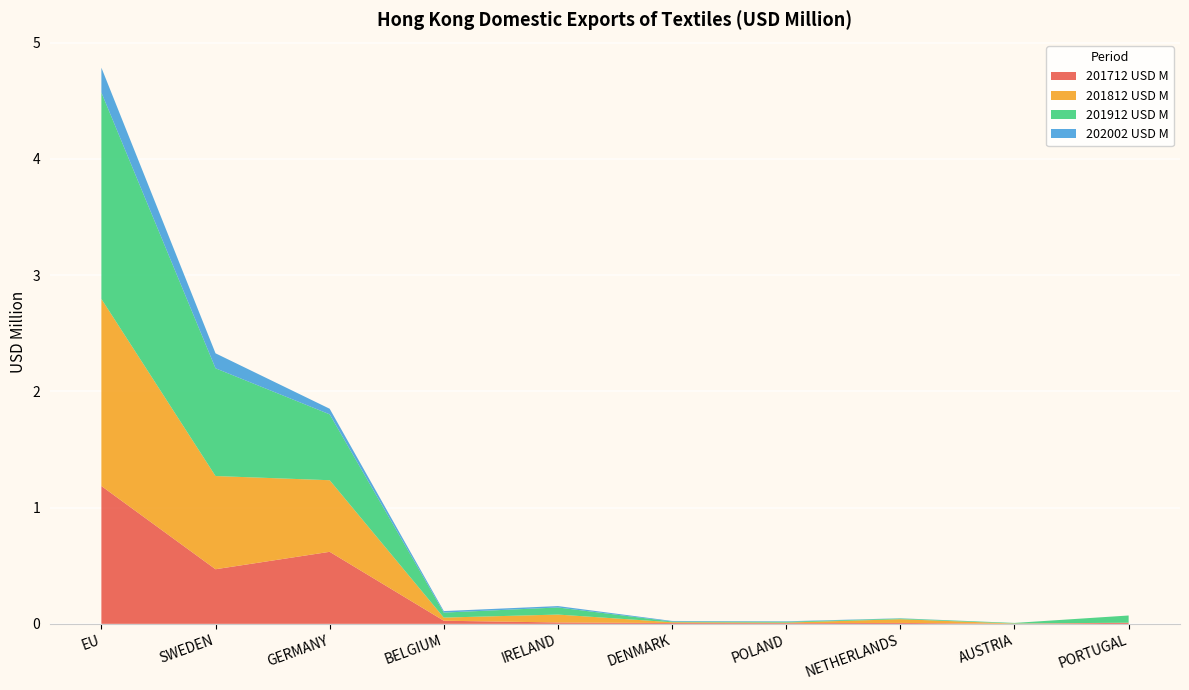

Reading left to right, list all the values displayed in this chart.

201712 USD M: 1.2	0.5	0.6	0.0	0.0	0.0	0.0	0.0	0.0	0.0
201812 USD M: 1.6	0.8	0.6	0.0	0.1	0.0	0.0	0.0	0.0	0.0
201912 USD M: 1.8	0.9	0.6	0.0	0.1	0.0	0.0	0.0	0.0	0.1
202002 USD M: 0.2	0.1	0.0	0.0	0.0	0.0	0.0	0.0	0.0	0.0